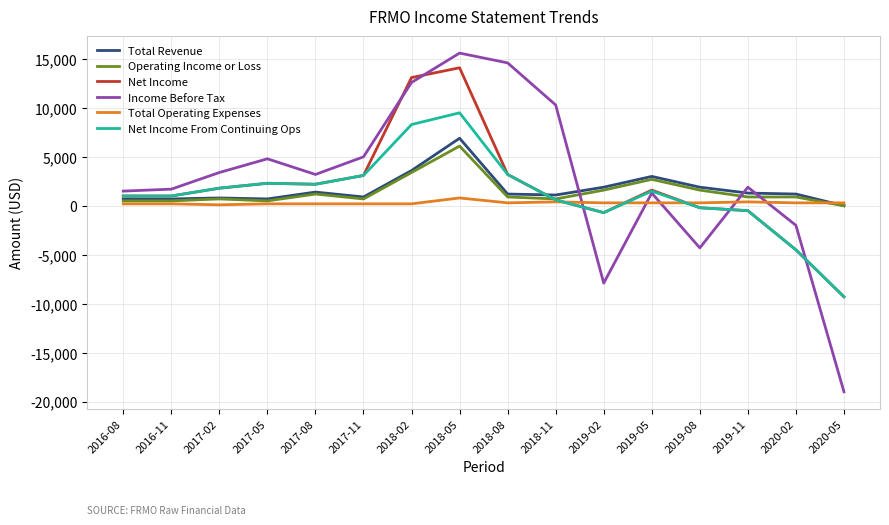

At which category does Income Before Tax reach its first local peak?

2017-05